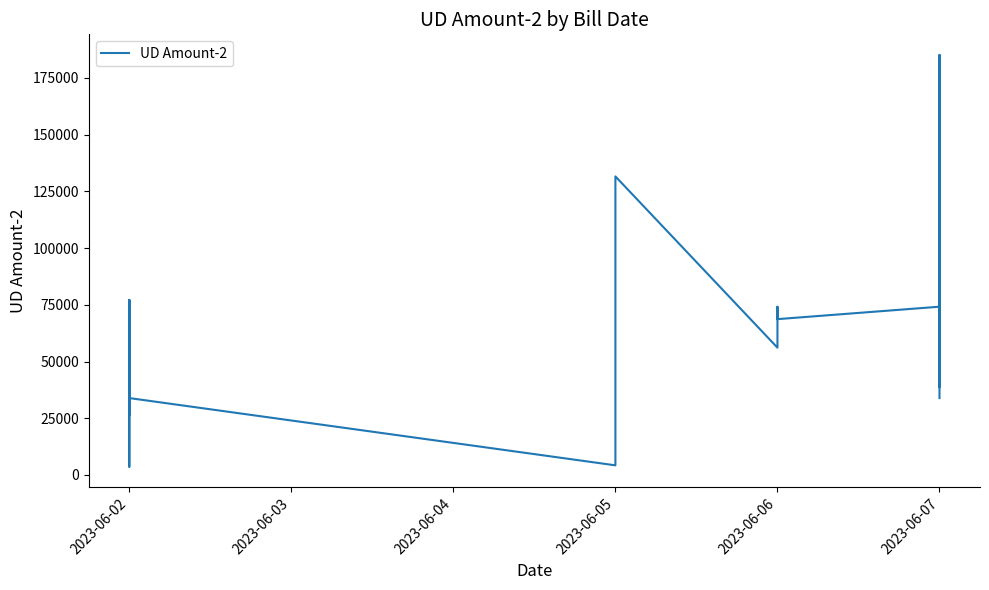

Does the chart display data point markers on the line(s)?

No